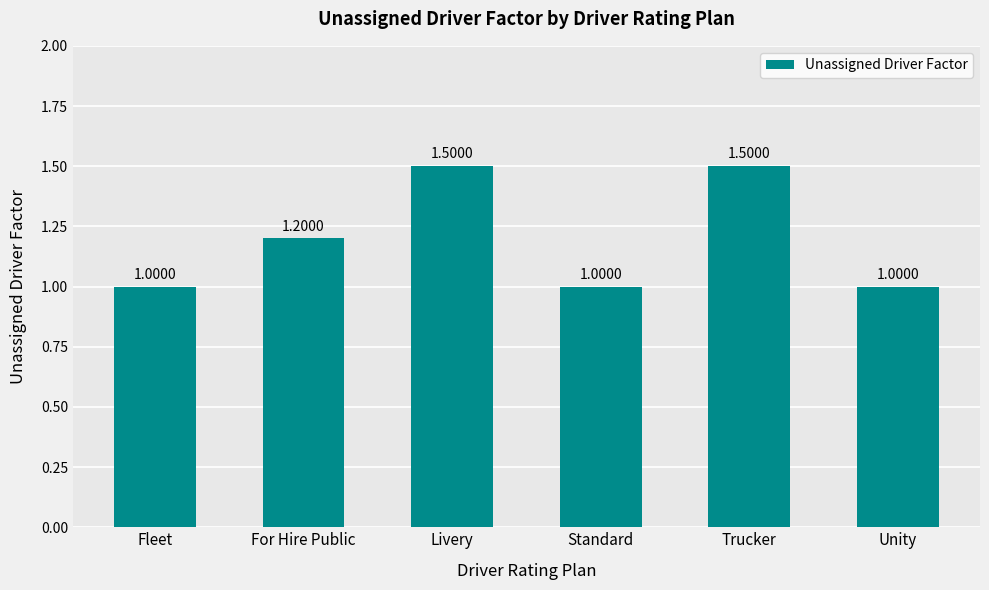

What is the difference between the maximum and second lowest values?

0.5